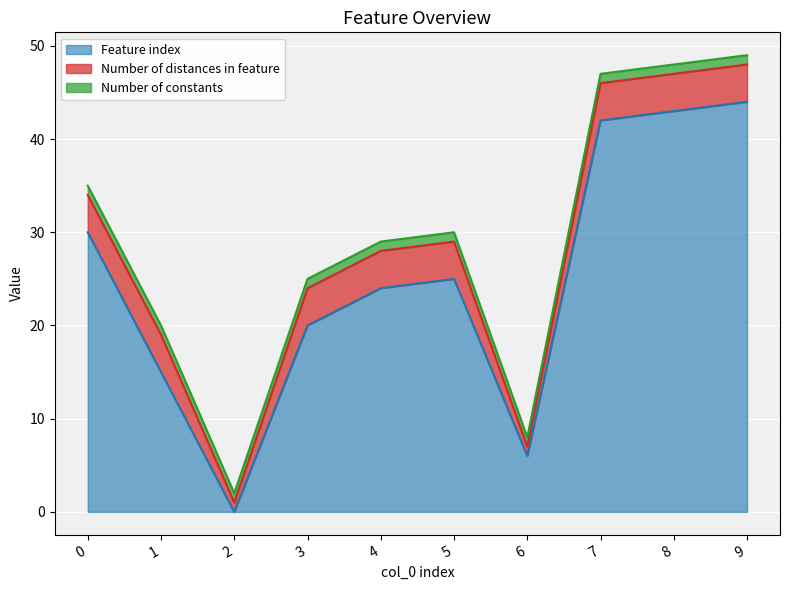

Which series has the largest total across all categories?

Feature index